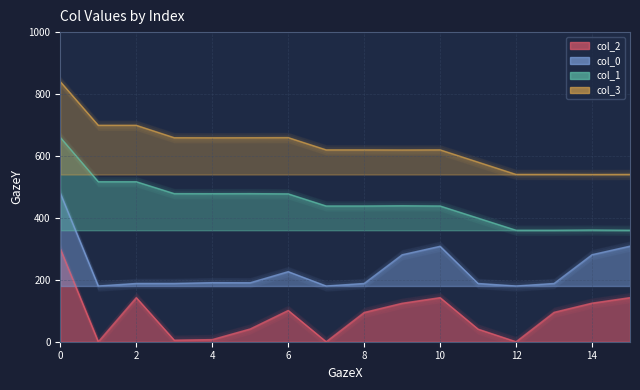

Is the value of col_2 at 12 greater than the value of col_1 at 4?

No